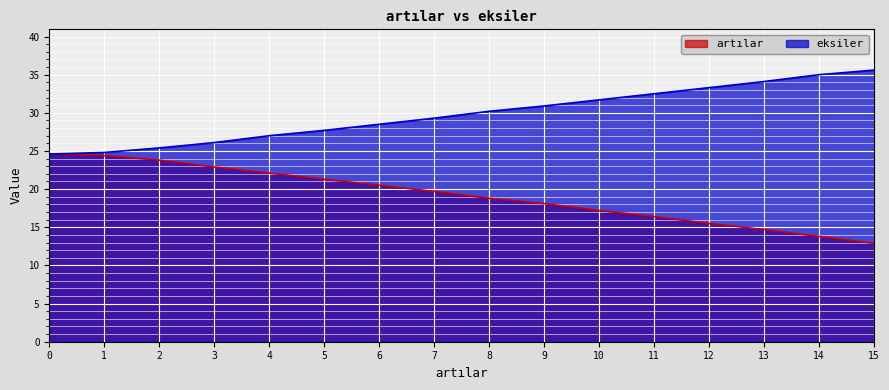

What are all the series names shown in the legend?

artılar, eksiler